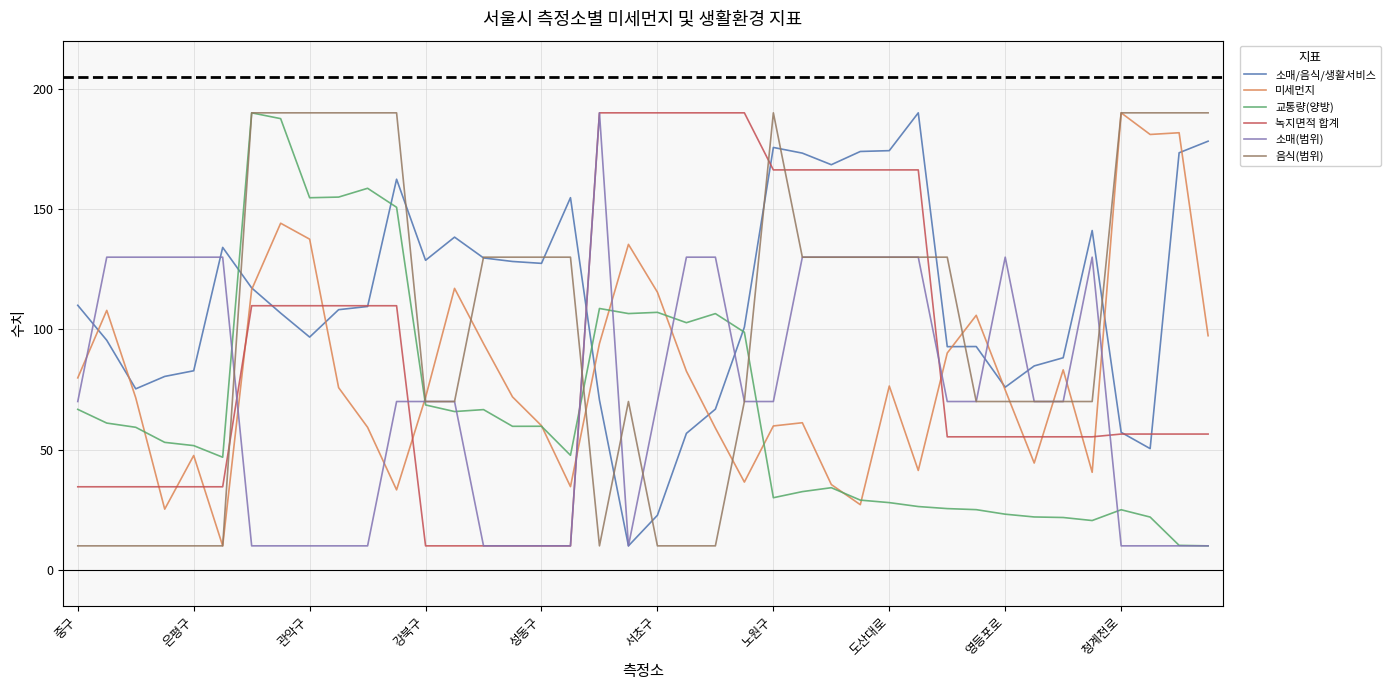

What is the smallest value displayed?

10.0